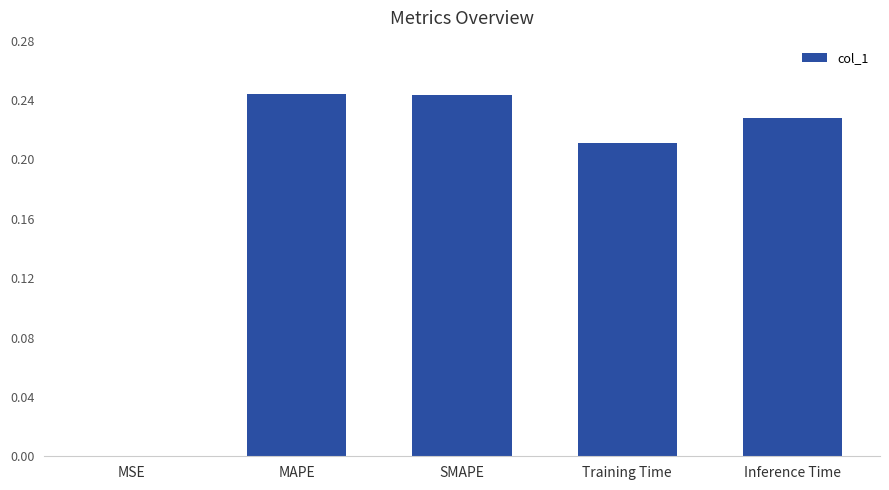

At which label is the value closest to 0?

MSE